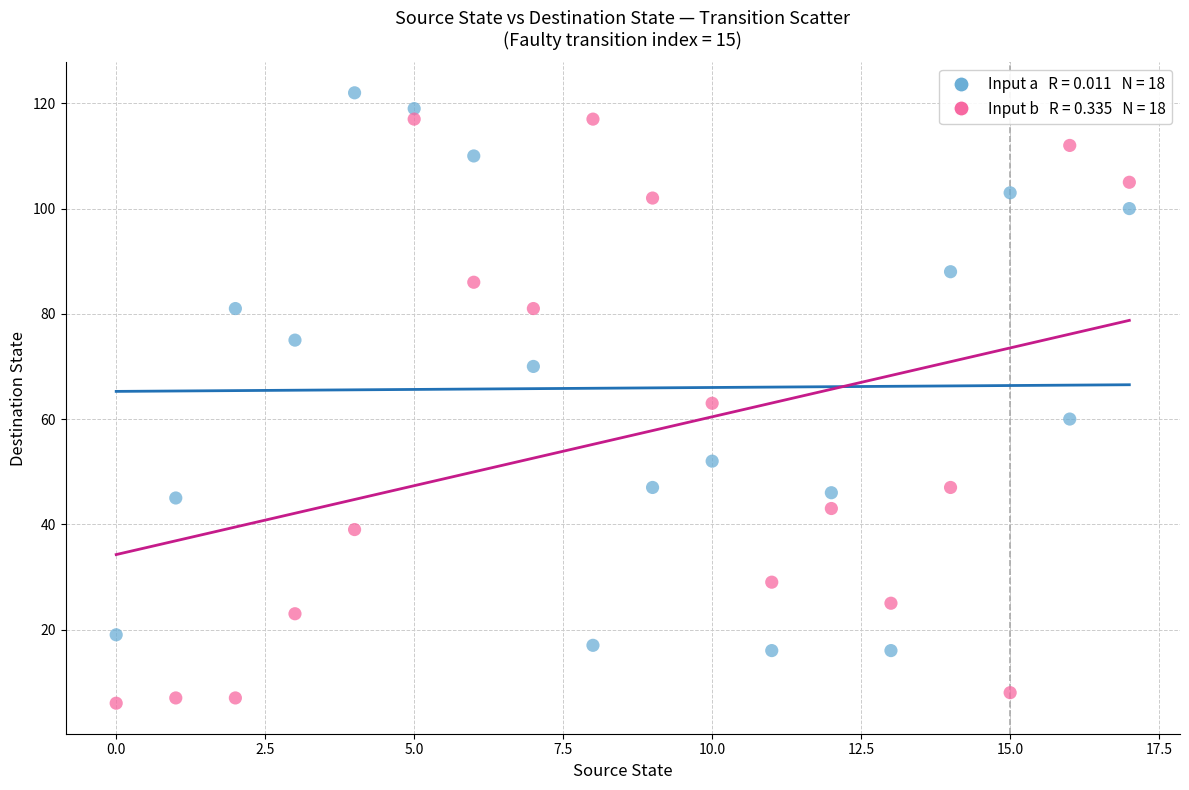

Across all data points, what is the range of Y values (max minus min)?

116